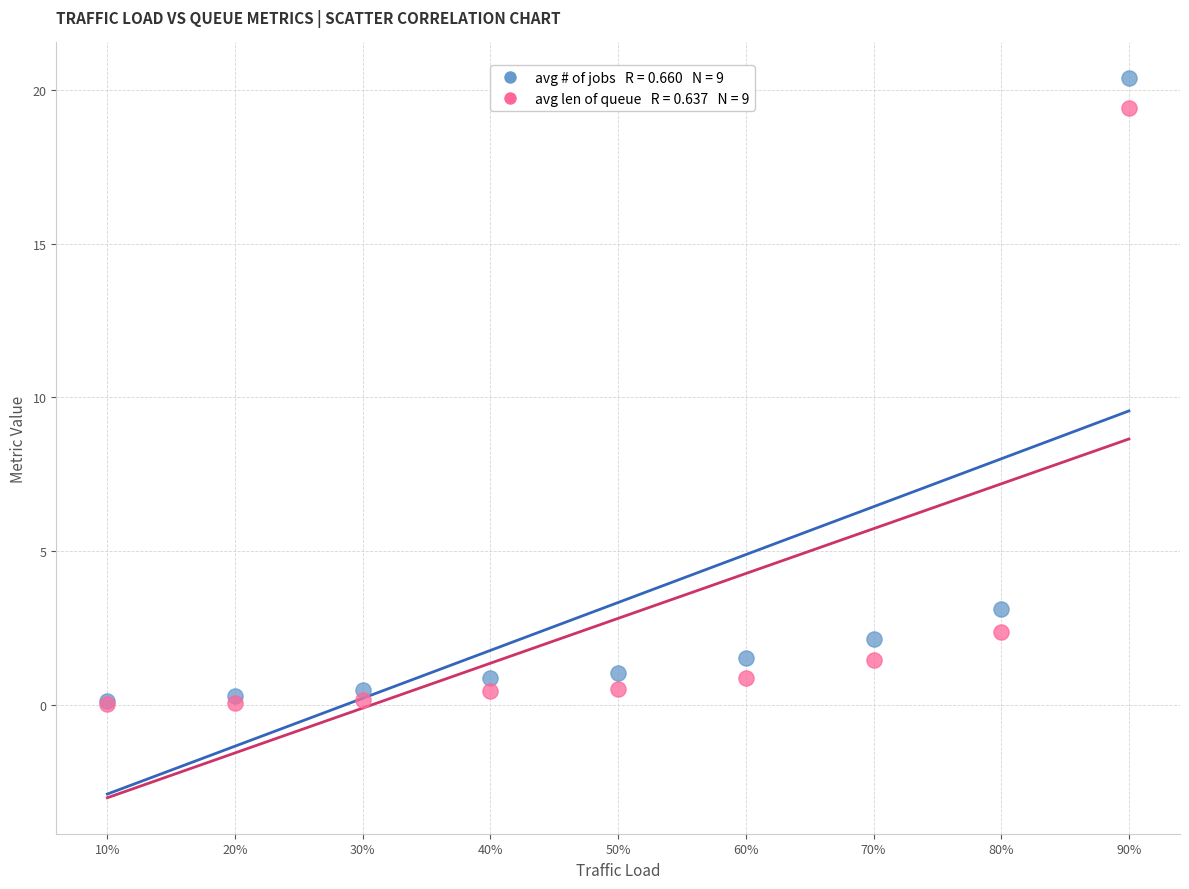

Across all series, what Y value is closest to 10?

3.1